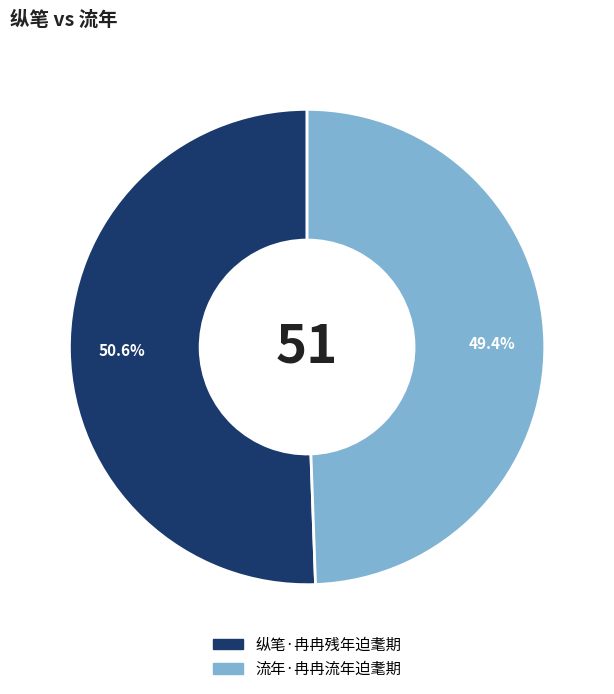

To the nearest percent, what is the average slice percentage?

50%